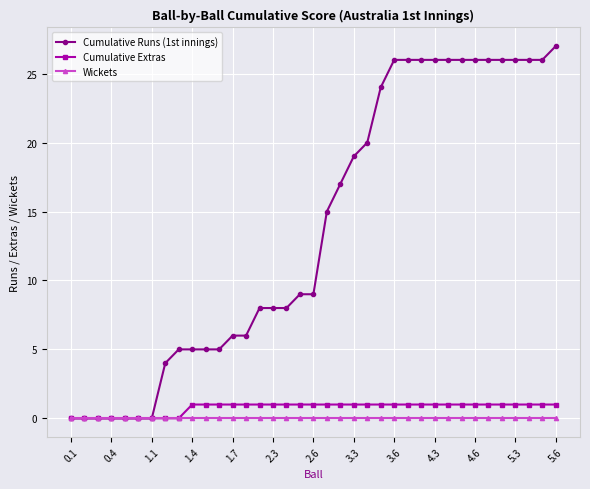

Is this an area chart (filled region under the line)?

No